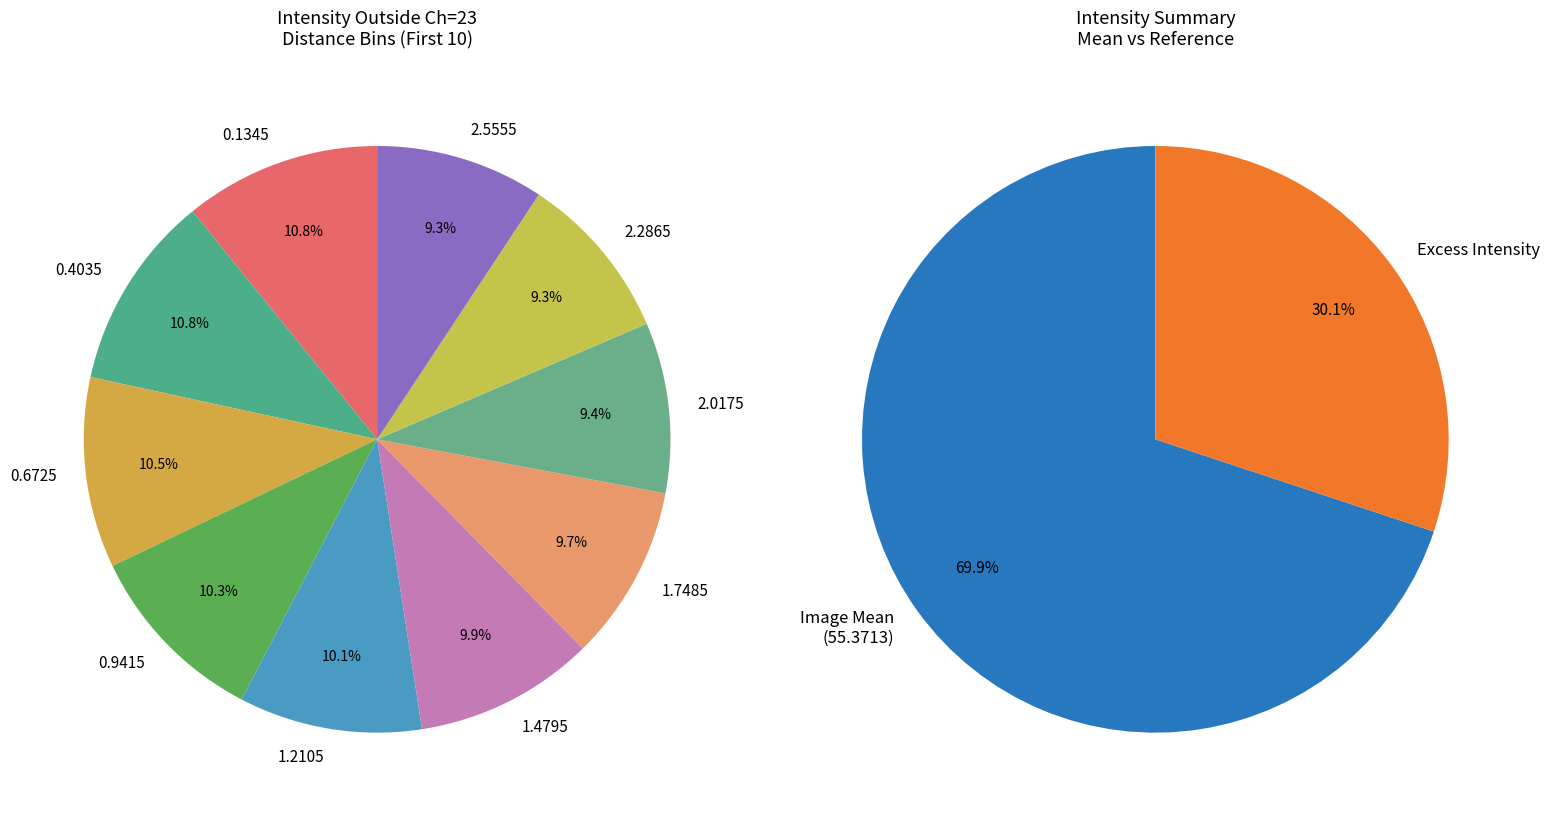

How much of the chart is everything except 1.7485?

90.3%